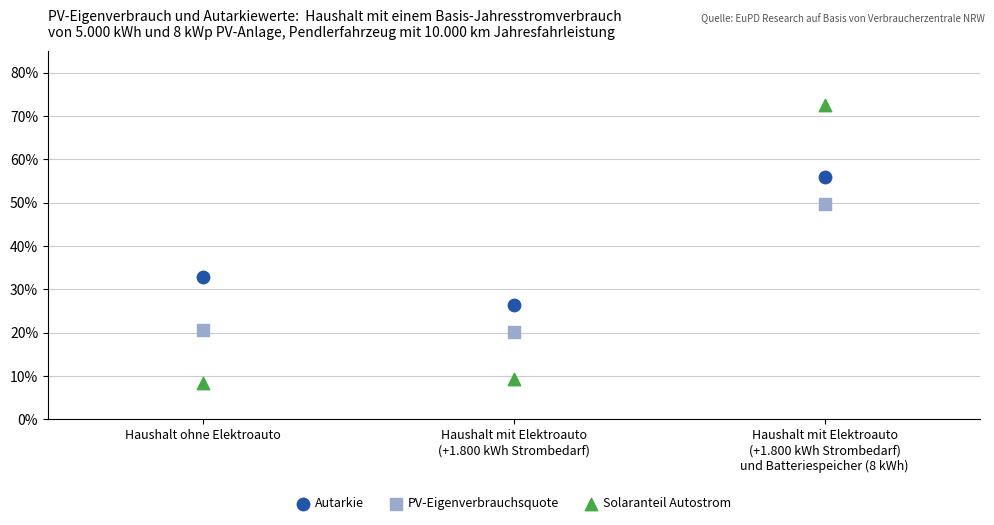

Which series reaches the minimum Y coordinate?

Solaranteil Autostrom